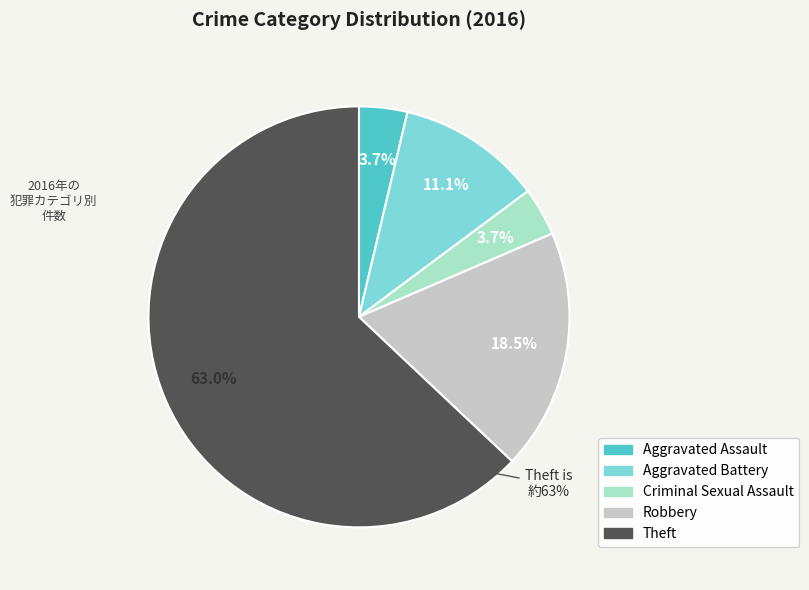

To the nearest percent, what portion does Theft represent?

63%